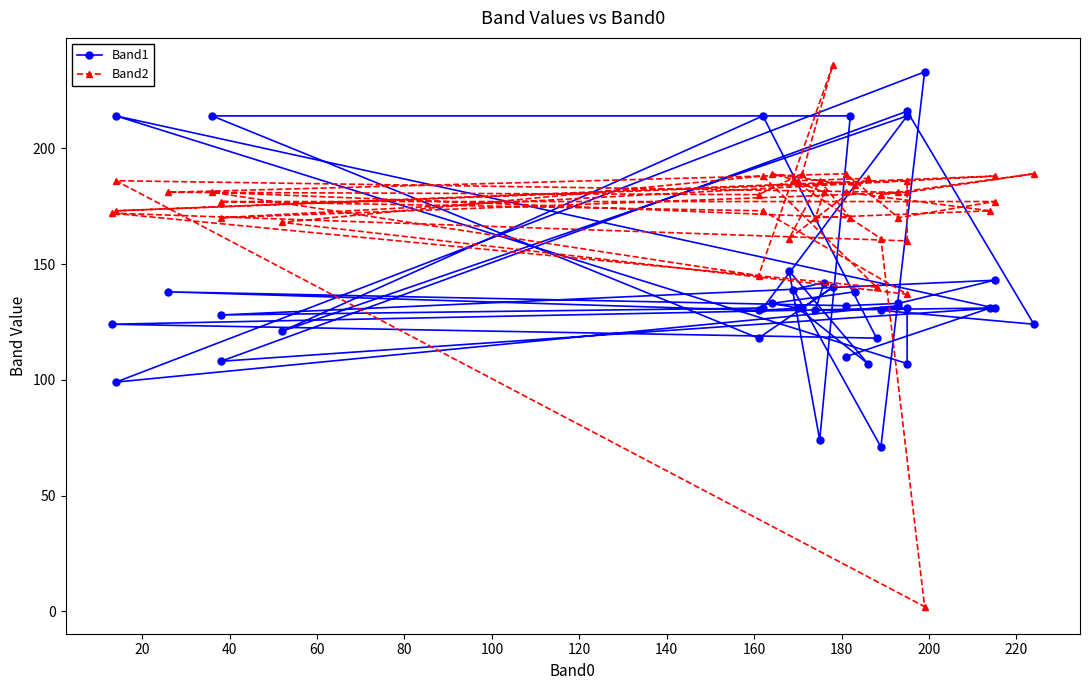

Rank the series by their average value, from lowest to highest.

Band1, Band2